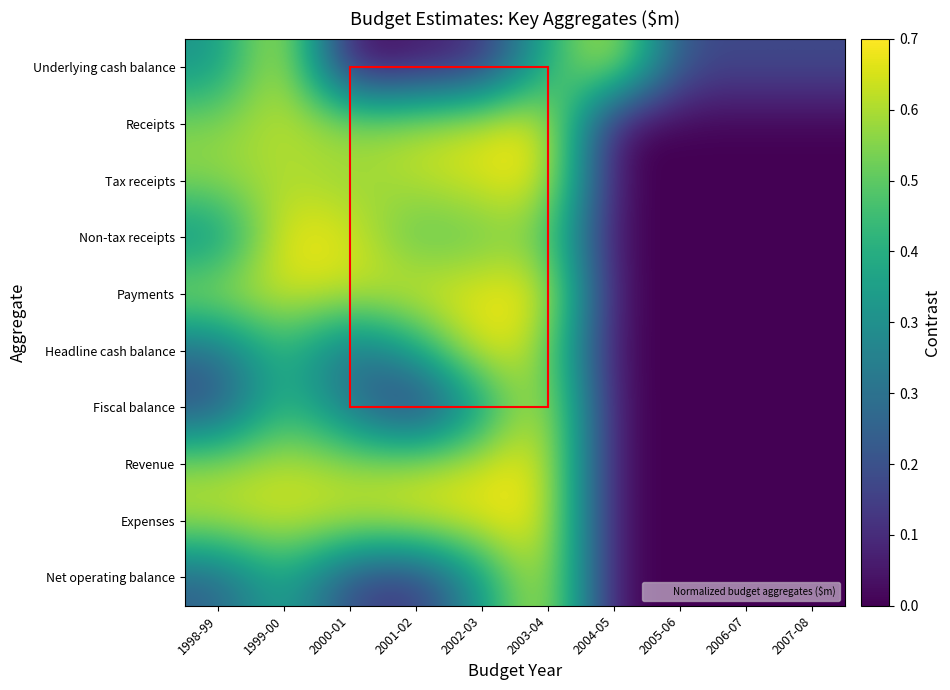

Between 2000-01 and 1998-99, which is larger?

1998-99